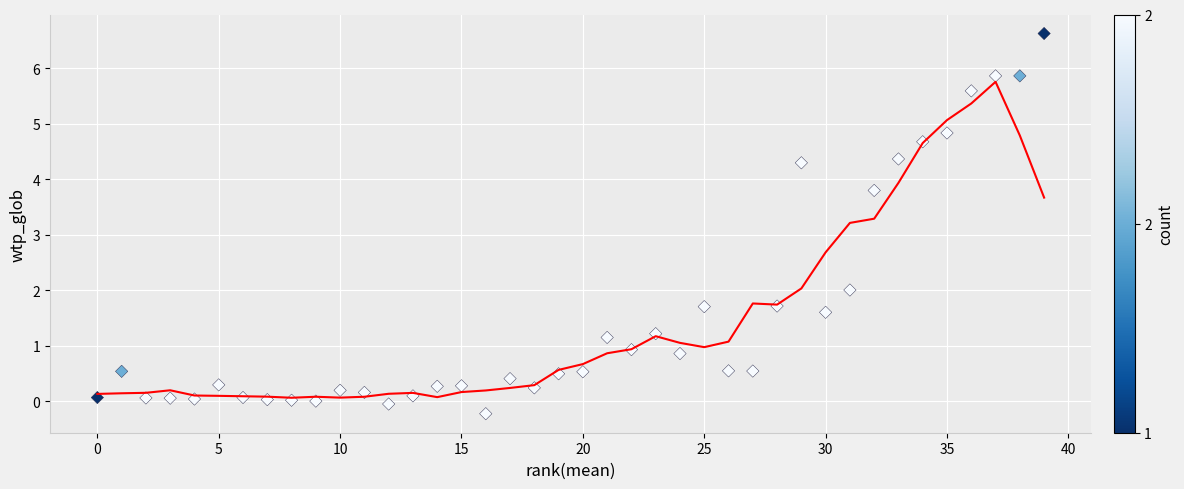

What is the range of Y values (max minus min)?

6.9